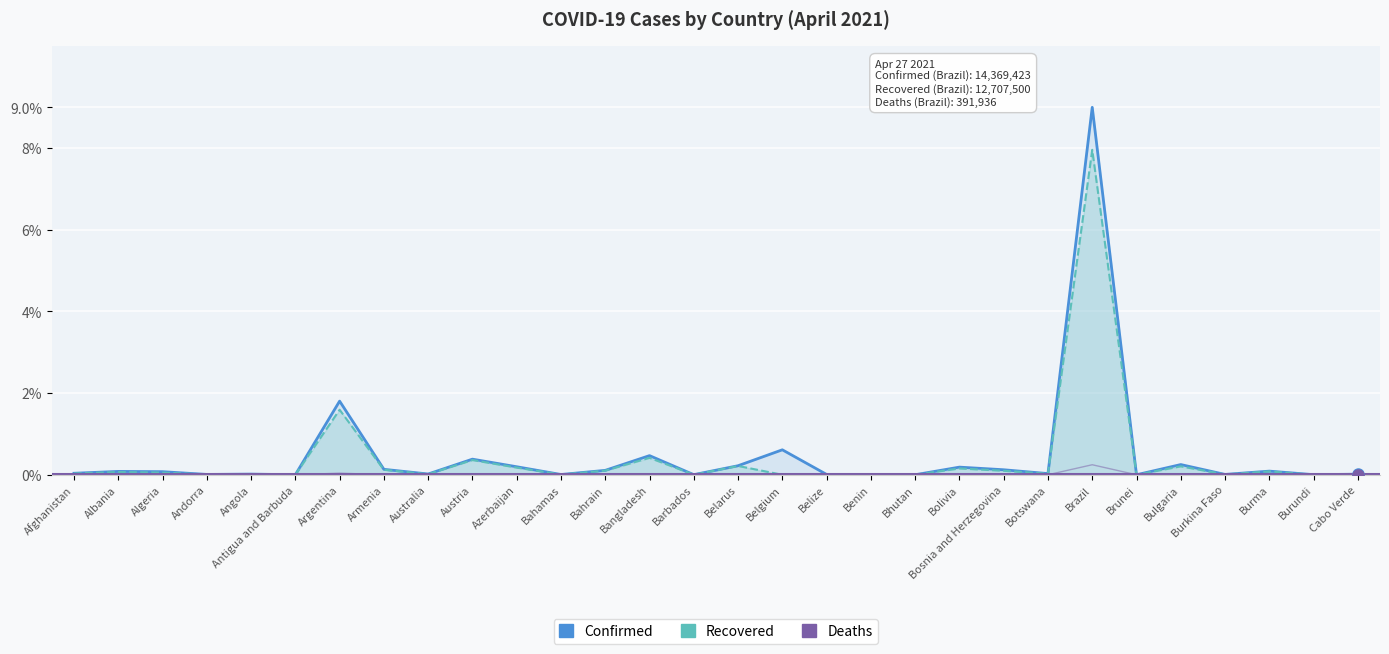

What are all the series names shown in the legend?

Confirmed, Recovered, Deaths